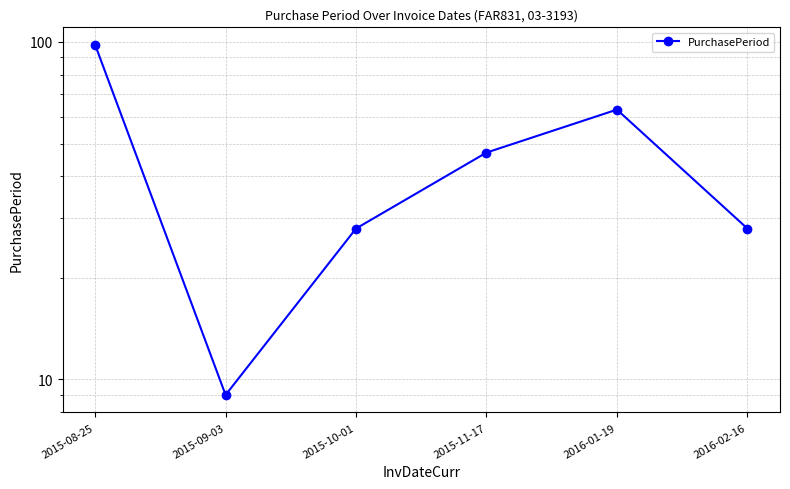

How many values are between 28 and 63?

4